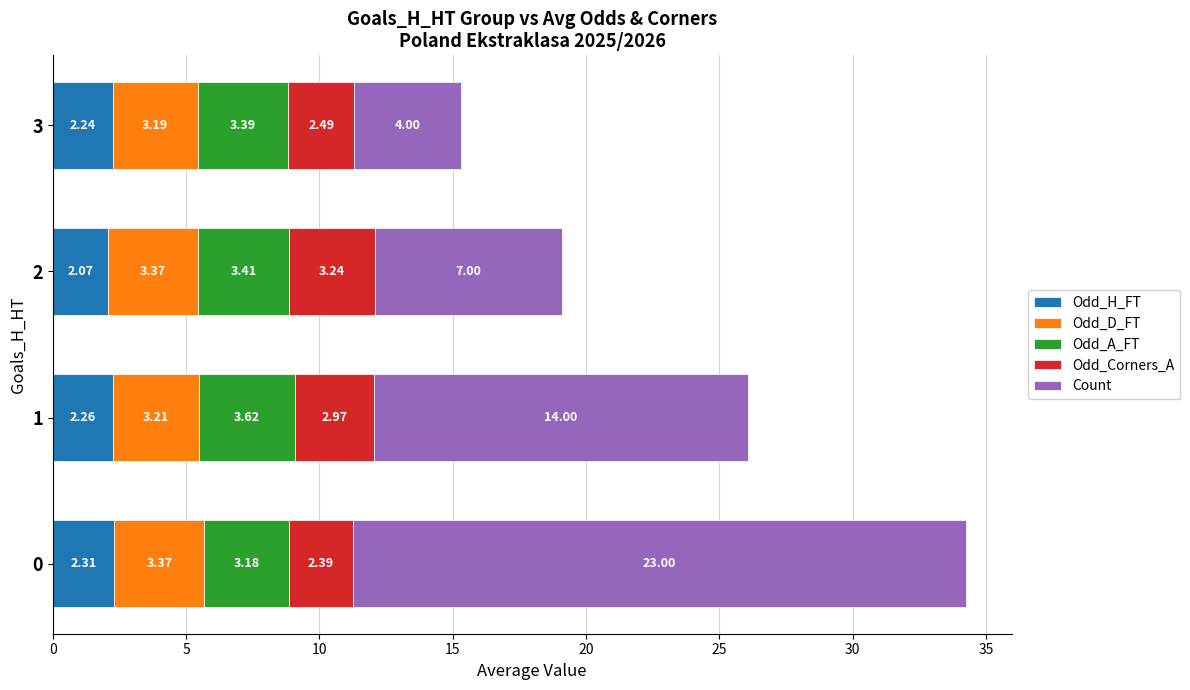

List the labels in order of Odd_H_FT value, smallest first.

2, 3, 1, 0